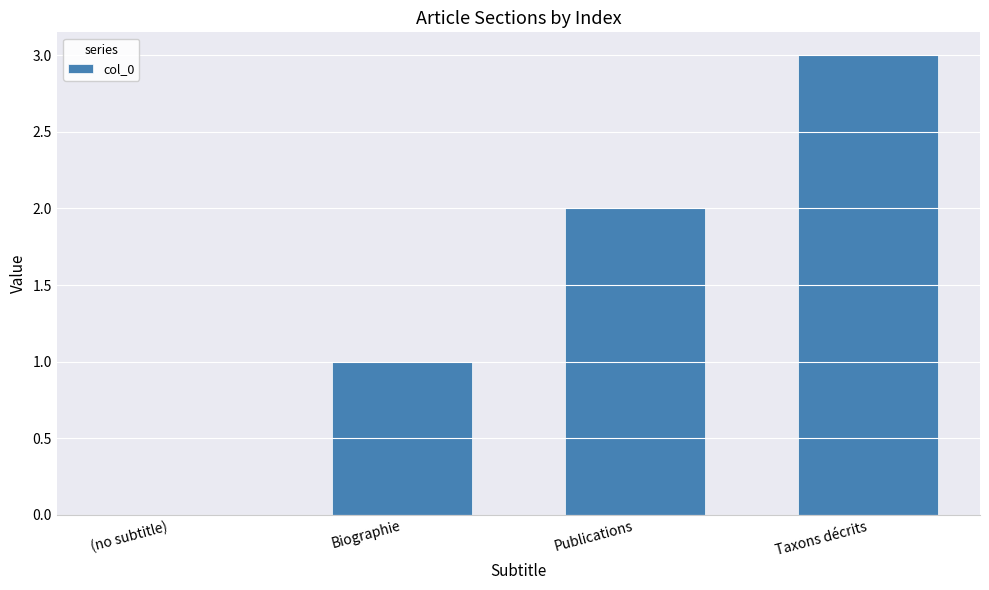

What is the change in value from (no subtitle) to Biographie?

+1